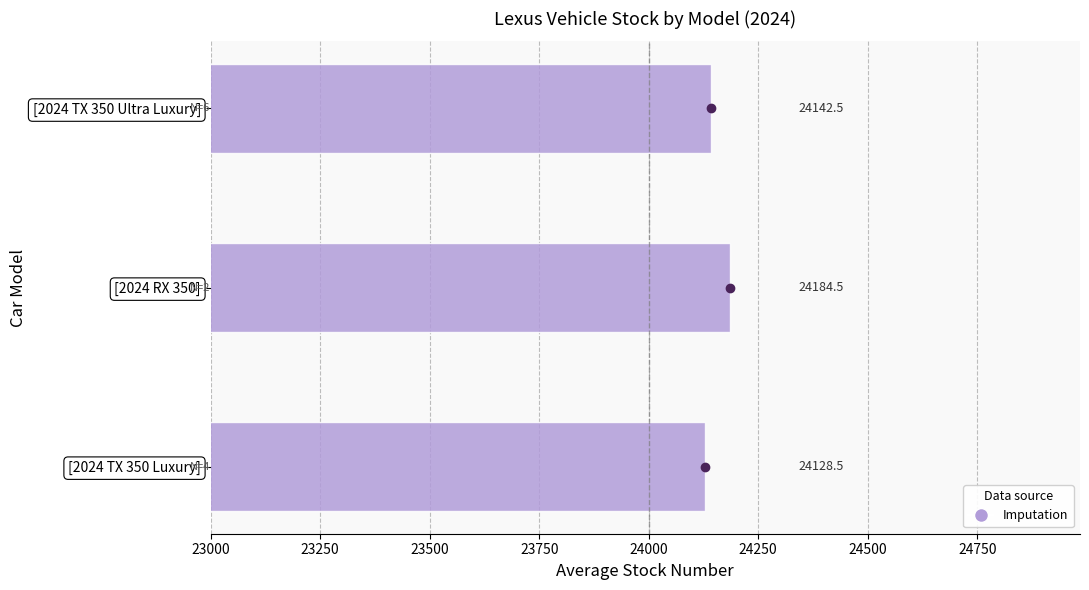

Reading top to bottom, extract all data points from this chart.

[2024 TX 350 Ultra Luxury]=24142.5	[2024 RX 350]=24184.5	[2024 TX 350 Luxury]=24128.5